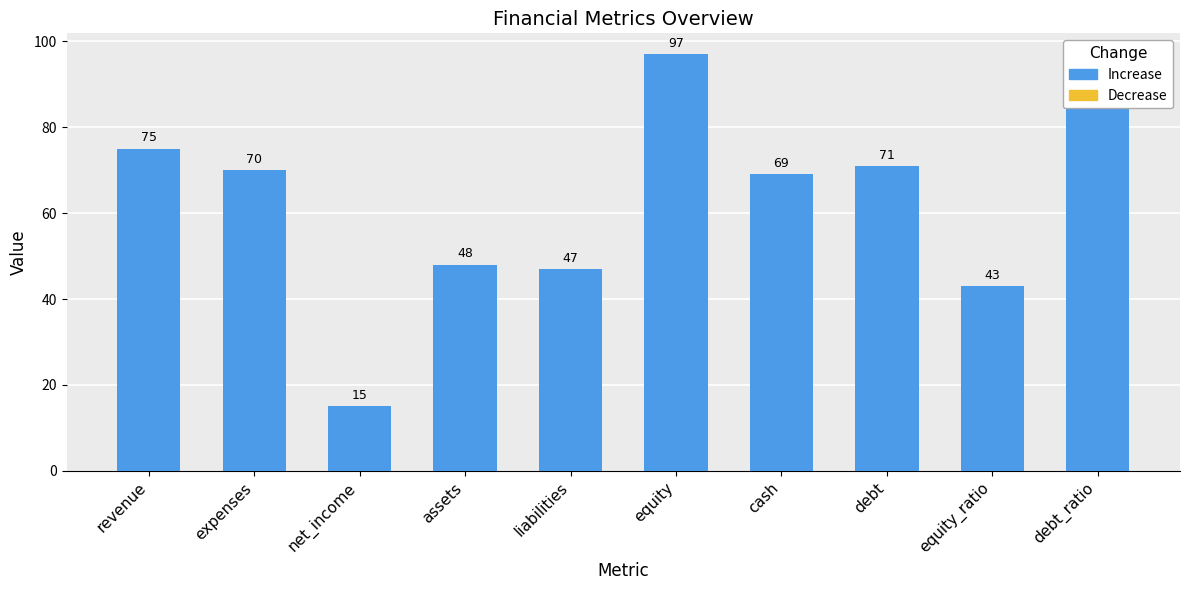

Which label corresponds to the largest value in the chart?

equity